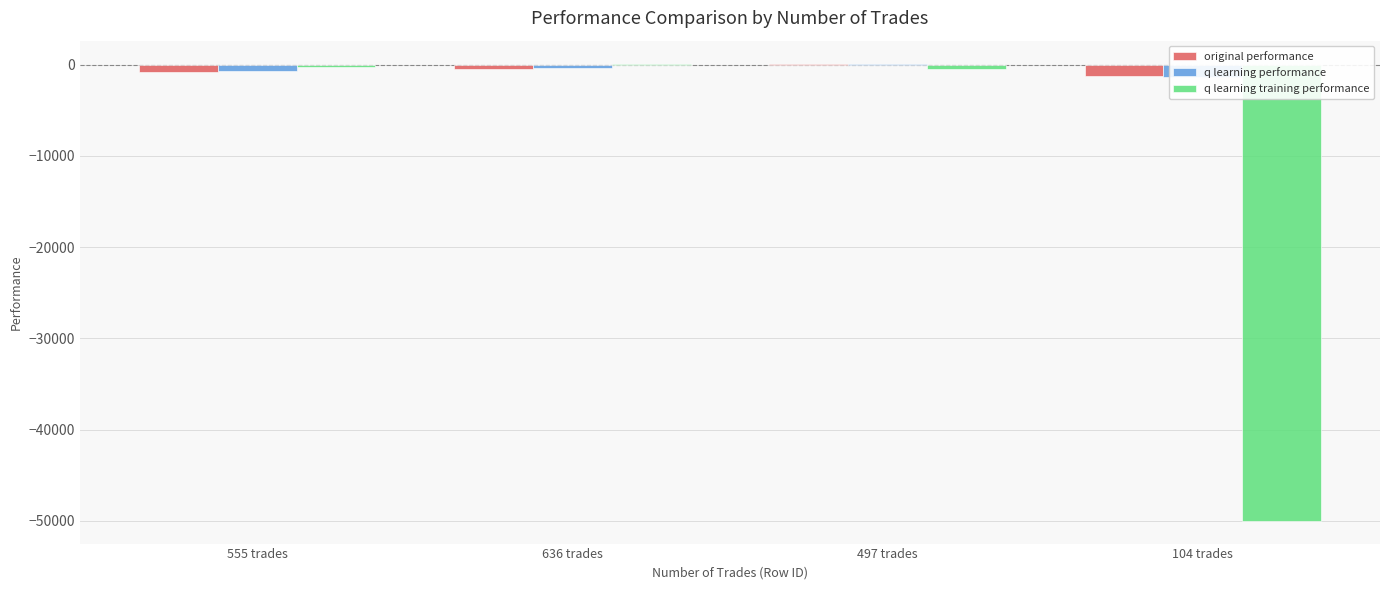

Between 497 trades and 104 trades, which series saw the biggest shift?

q learning training performance